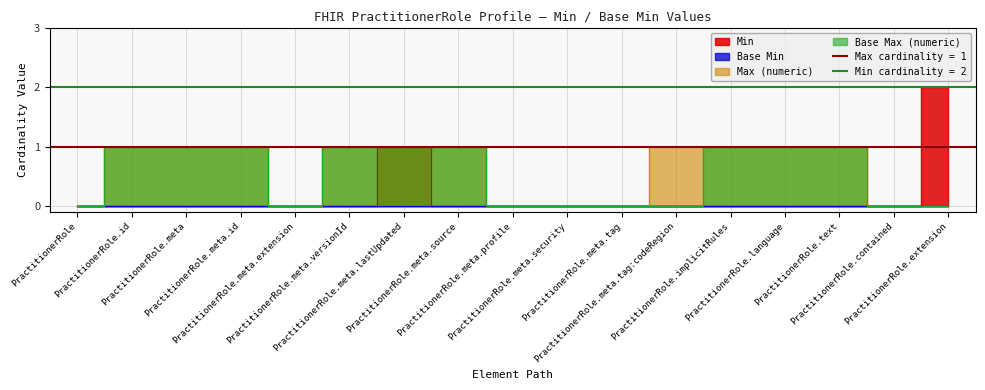

True or false: Max (numeric) and Min intersect in this chart.

False